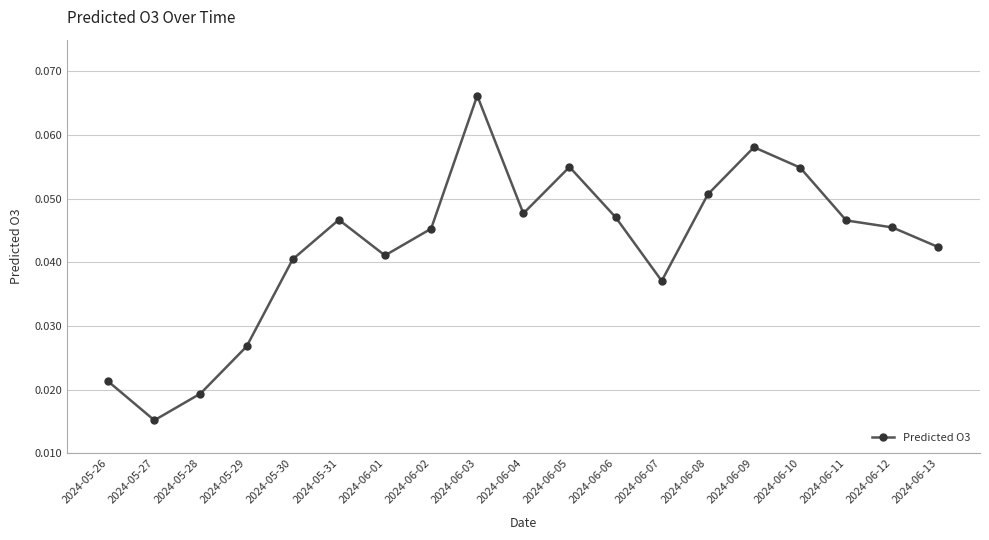

Where is the data nearest to the value 0?

2024-05-27